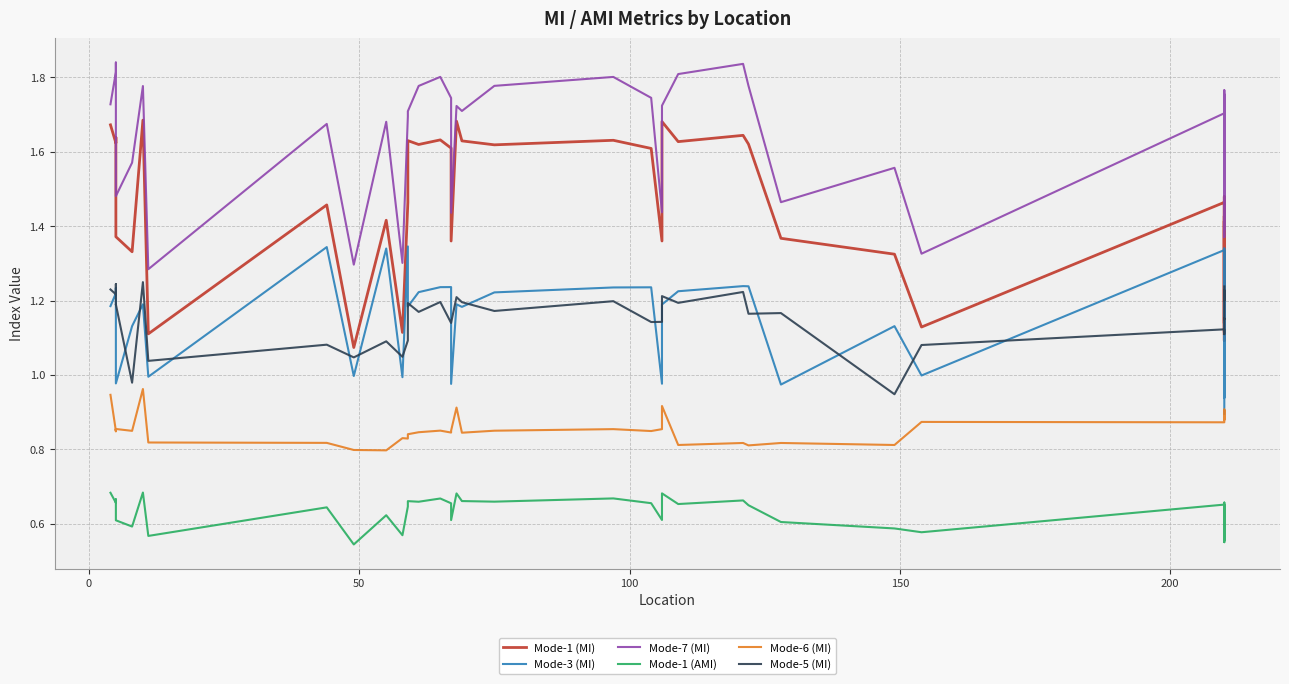

The Mode-1 (AMI) series shows 0.3 at 11. True or false?

False